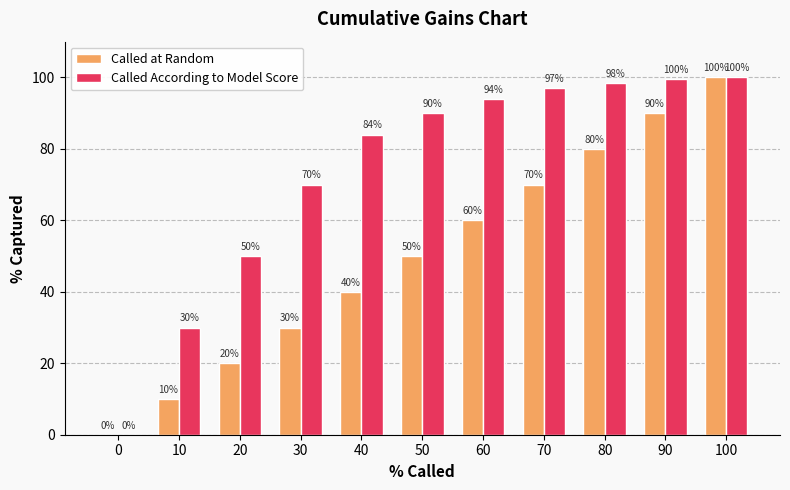

Which category has the highest value in the Called According to Model Score series?

100